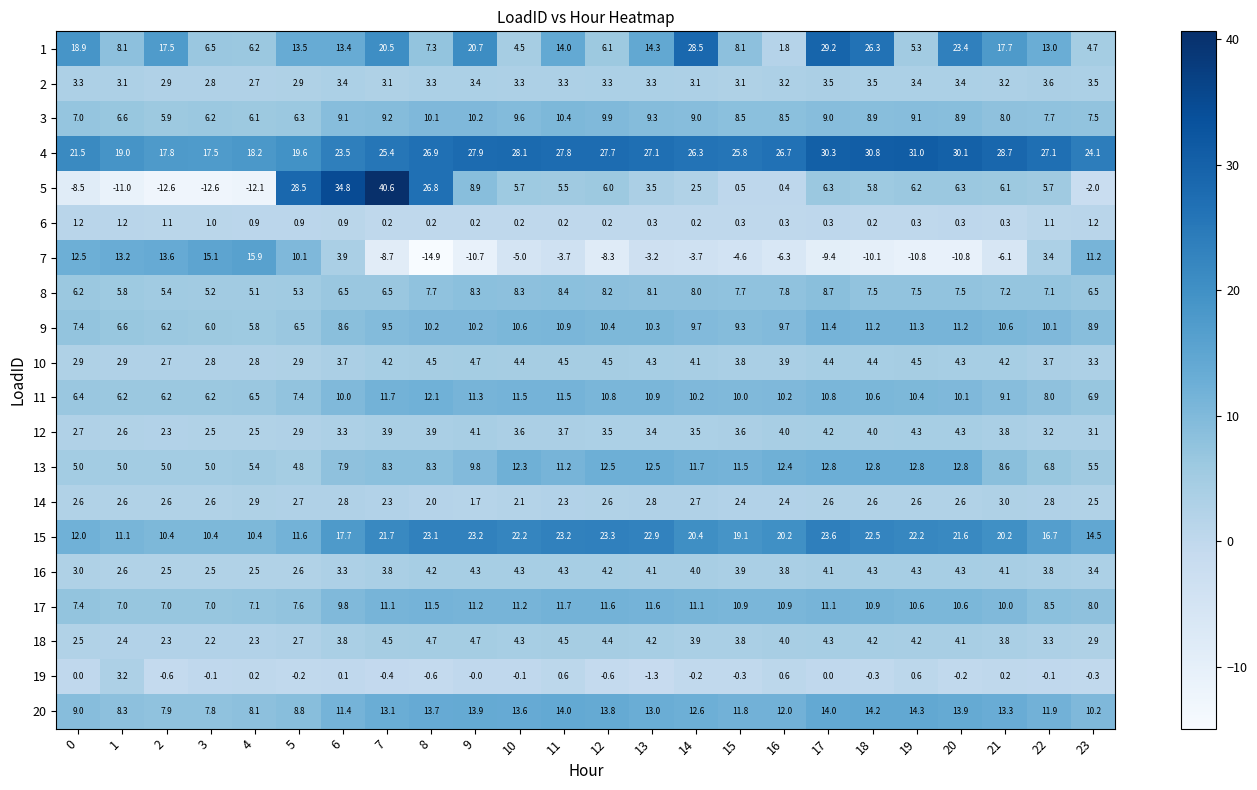

The 11 series shows 11.5 at 11. True or false?

True